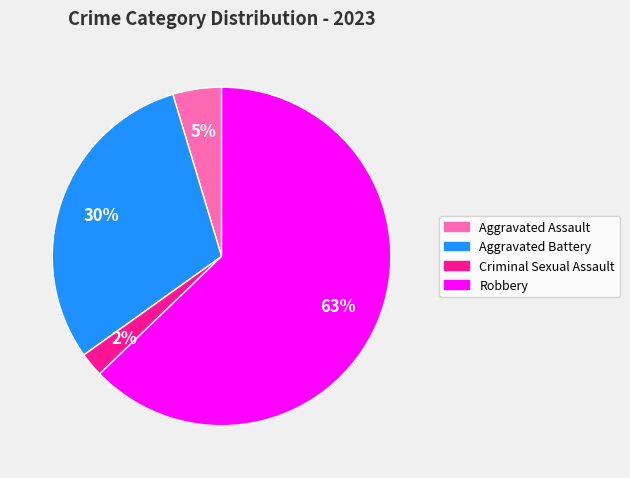

To the nearest percent, what portion does Aggravated Assault represent?

5%